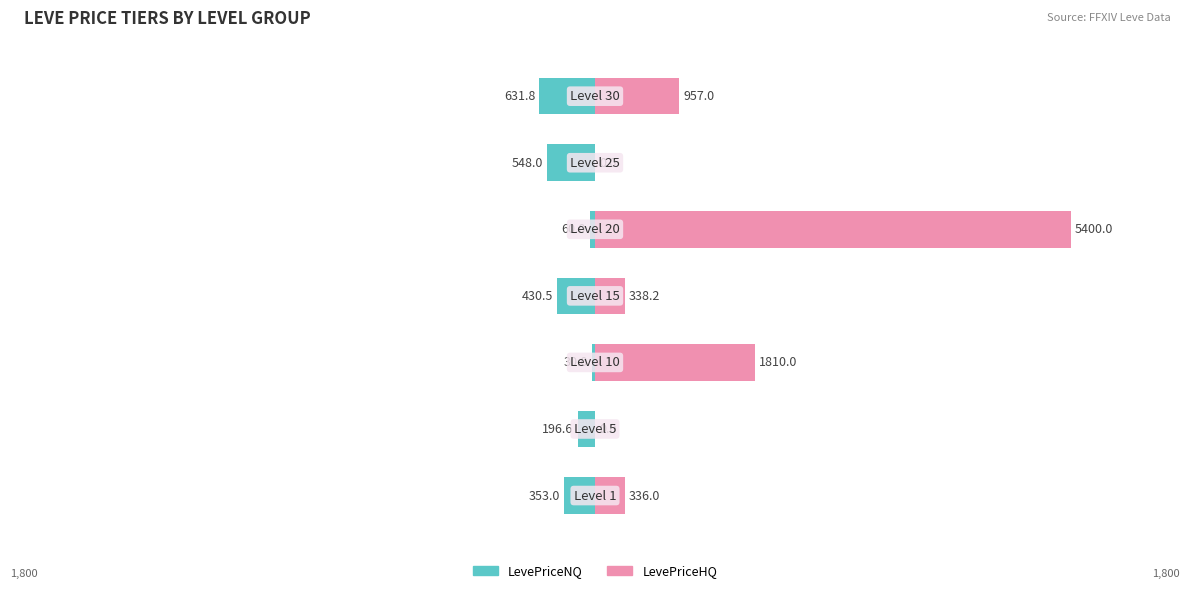

Are the bars grouped side by side (vs. stacked)?

Yes